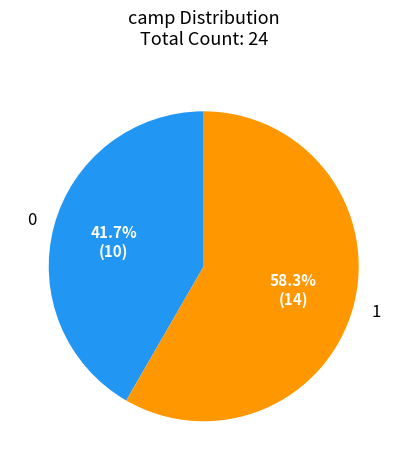

How many slices are in this pie chart?

2